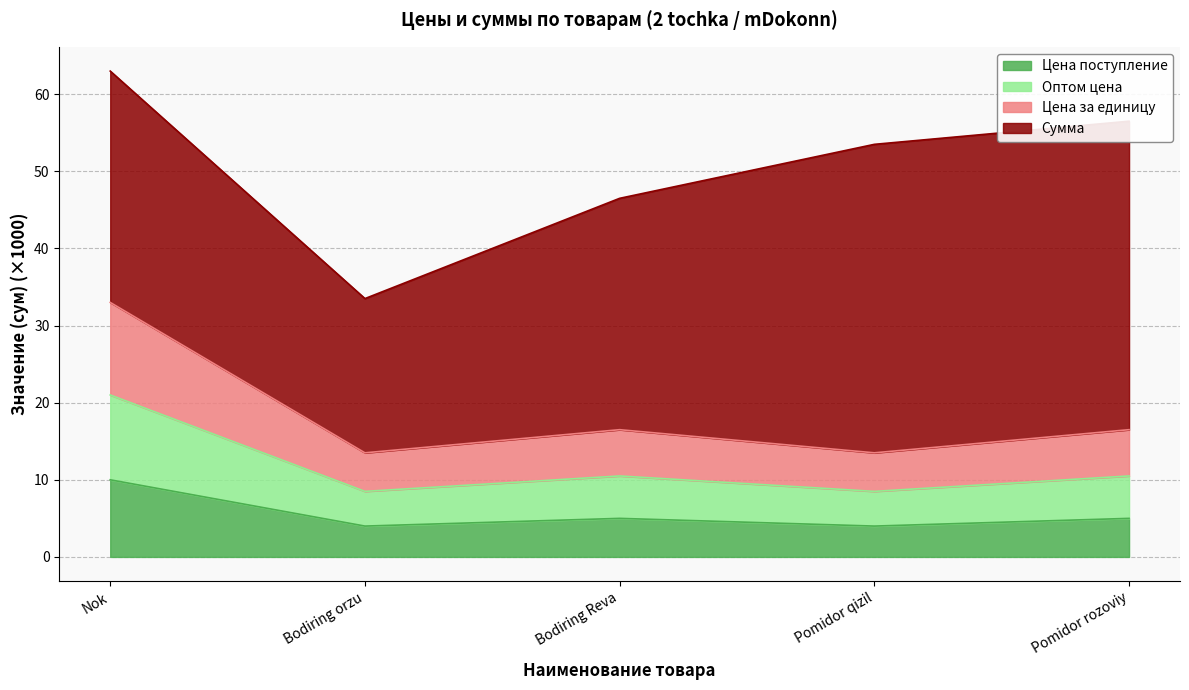

The Цена поступление series shows 7.2 at Pomidor qizil. True or false?

False